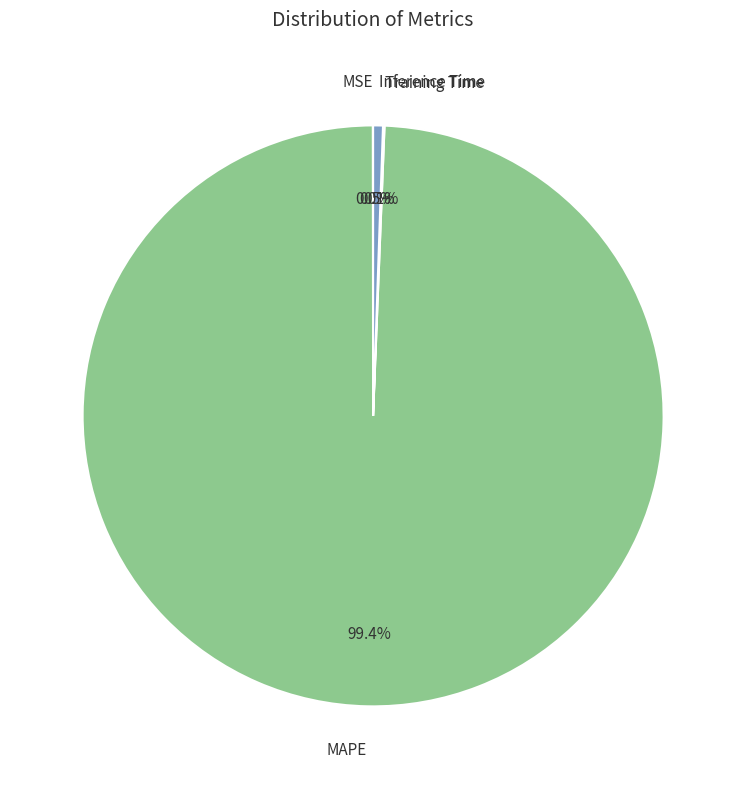

Which category has the biggest portion of the pie?

MAPE